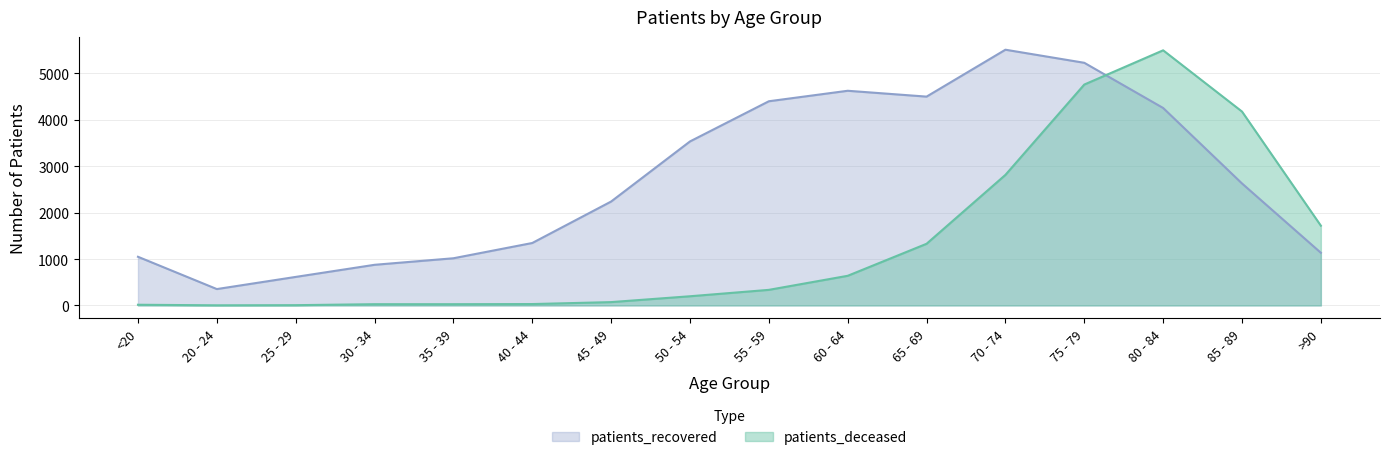

How many data points in patients_recovered are less than 2629?

8